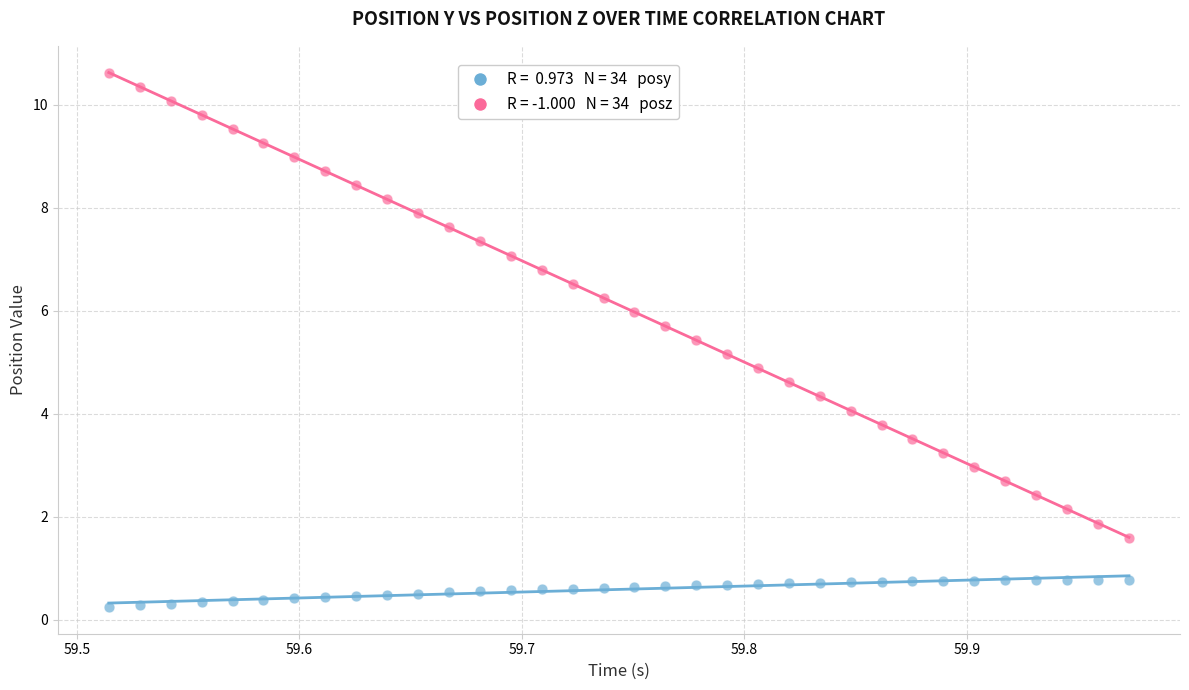

Across all data points, what is the range of X values (max minus min)?

0.5